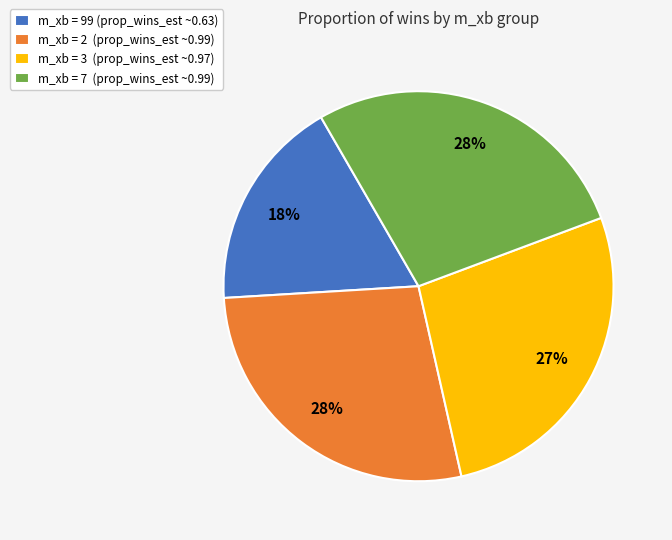

The m_xb = 3 (prop_wins_est ~0.97) slice represents 27% of the pie. True or false?

True